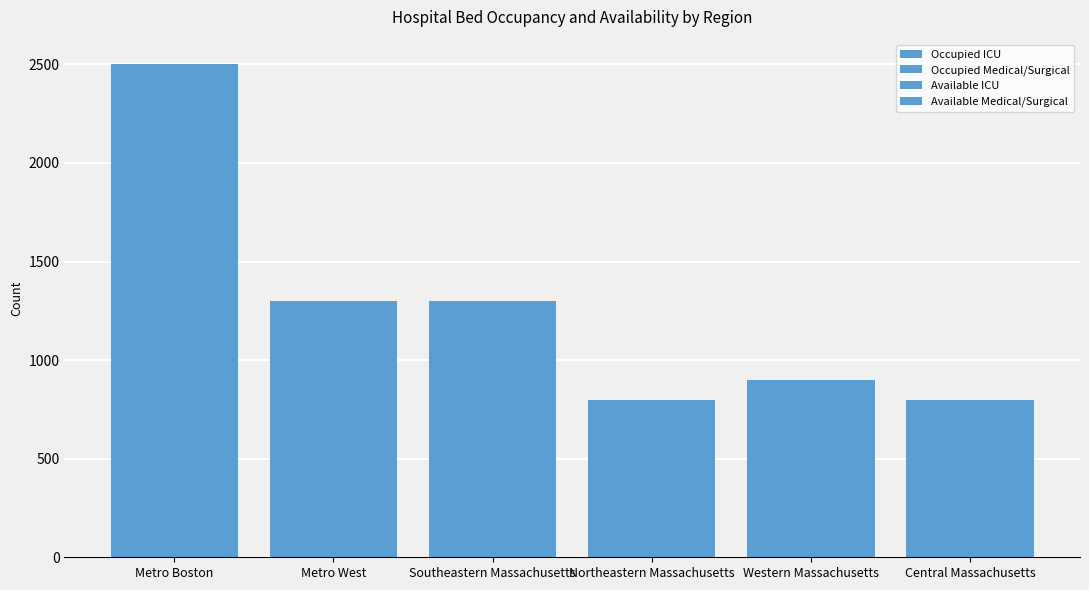

What is the total value across all series at Southeastern Massachusetts?

1900